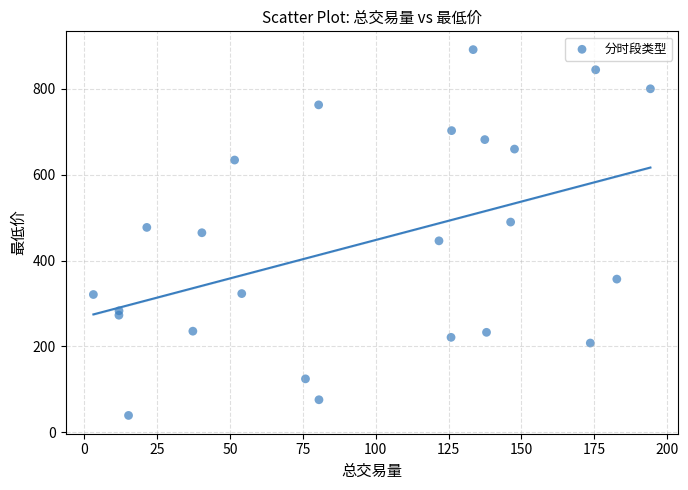

What is the range of X values (max minus min)?

191.2